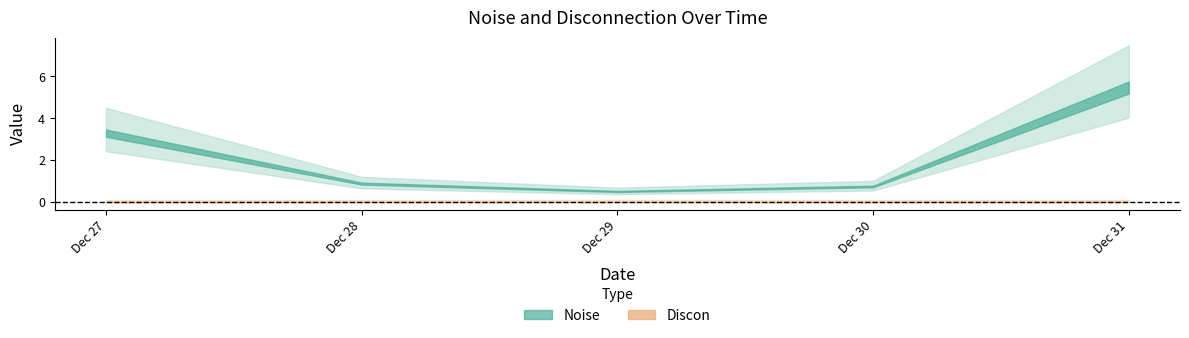

True or false: Noise and Discon intersect in this chart.

False